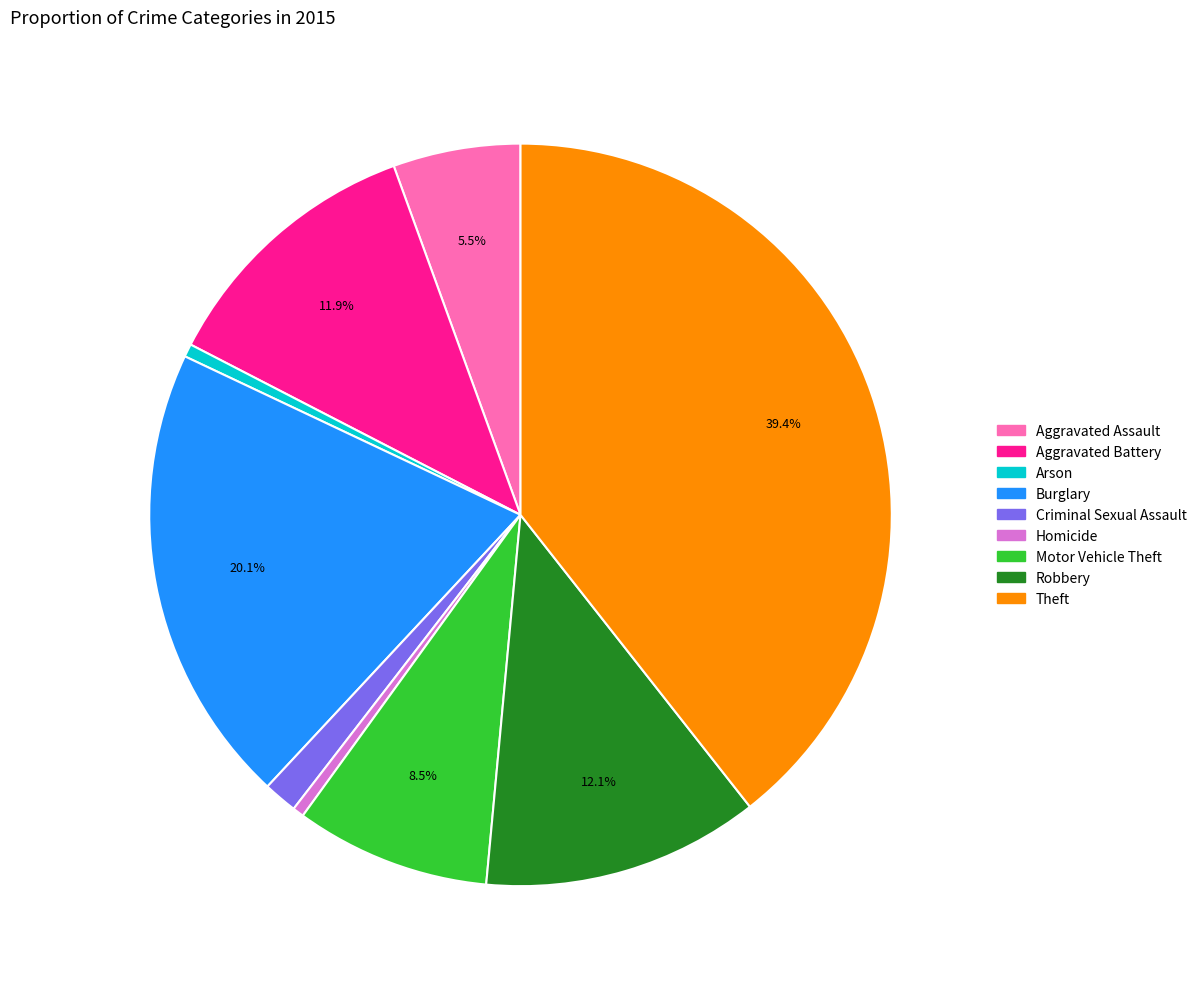

Which category has the biggest portion of the pie?

Theft